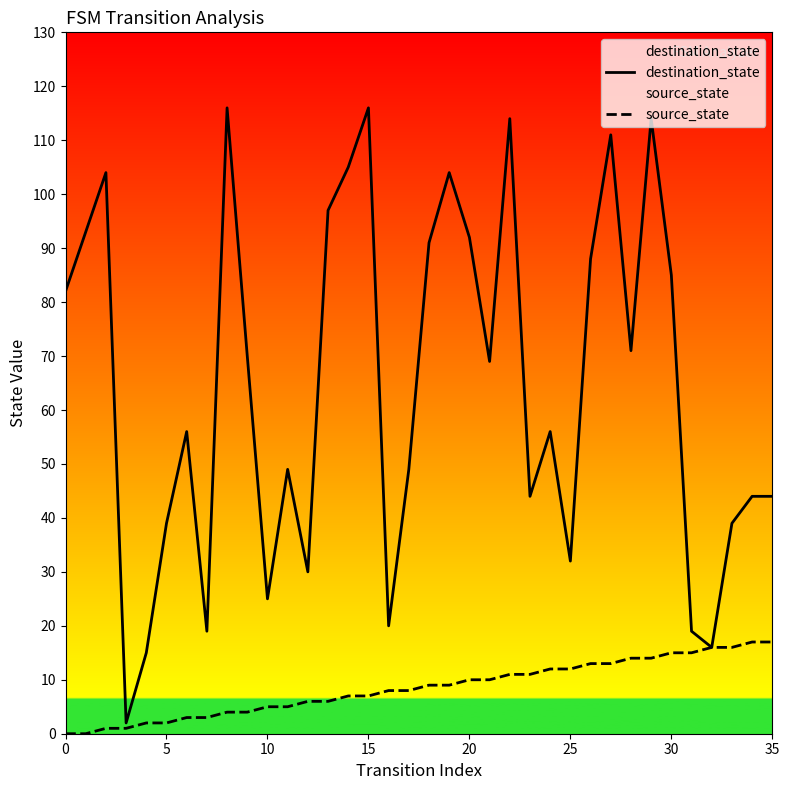

Which series has the largest range (max minus min)?

destination_state